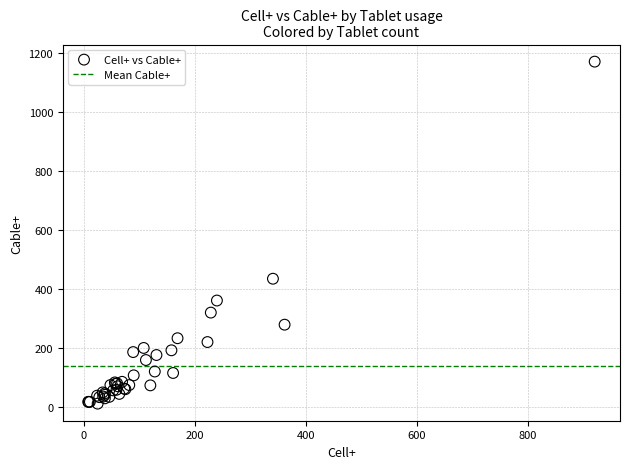

What Y value in the scatter plot is closest to 591?

435